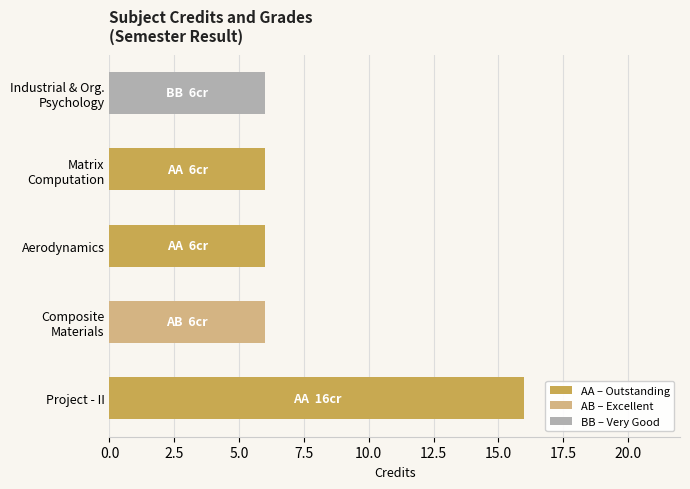

The value at Aerodynamics is 6. True or false?

True